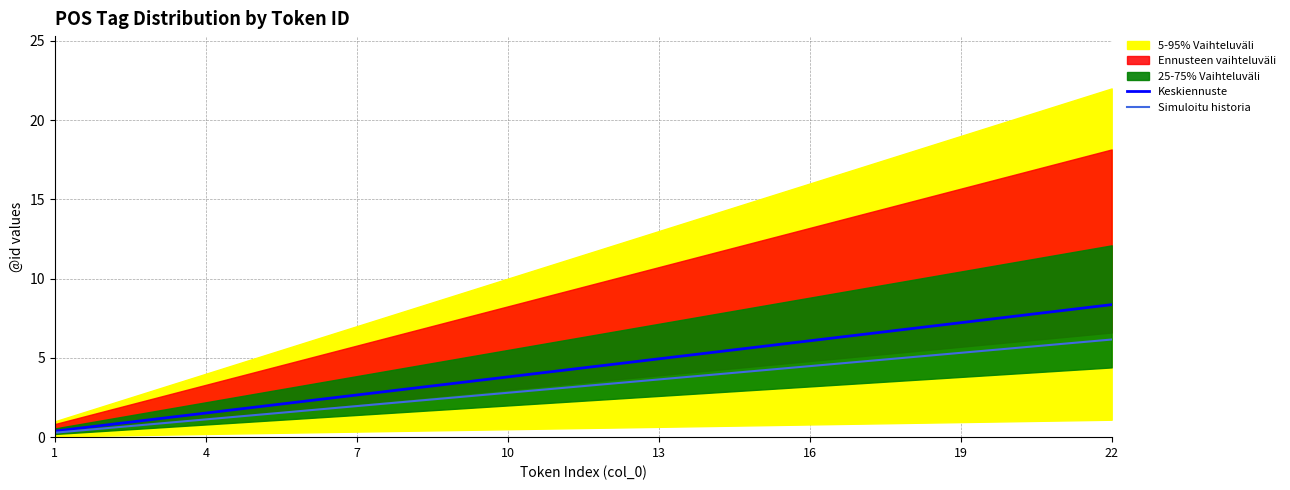

What is the average value of the Keskiennuste series?

4.4